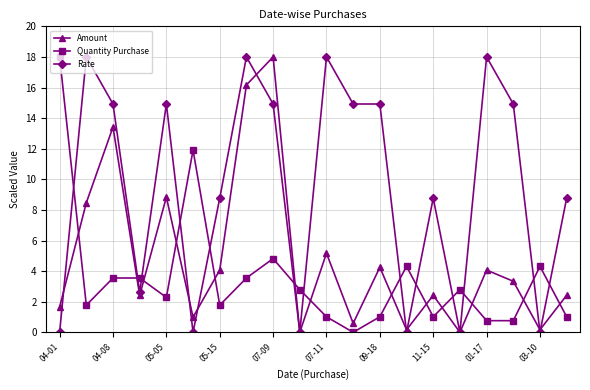

How many data points in Amount are less than 3?

10